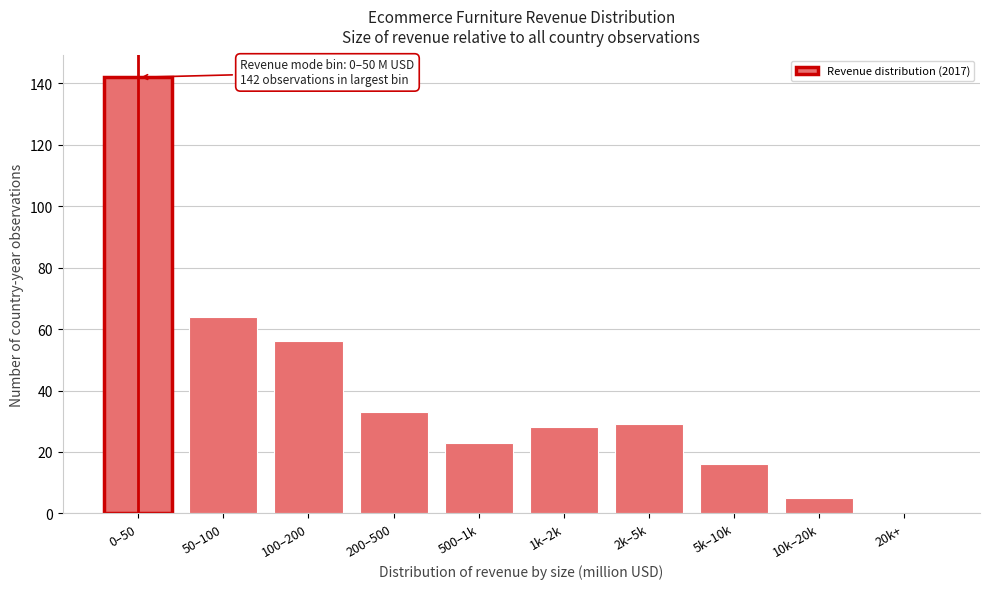

Reading left to right, transcribe all the data shown in this chart.

0–50=142	50–100=64	100–200=56	200–500=33	500–1k=23	1k–2k=28	2k–5k=29	5k–10k=16	10k–20k=5	20k+=0